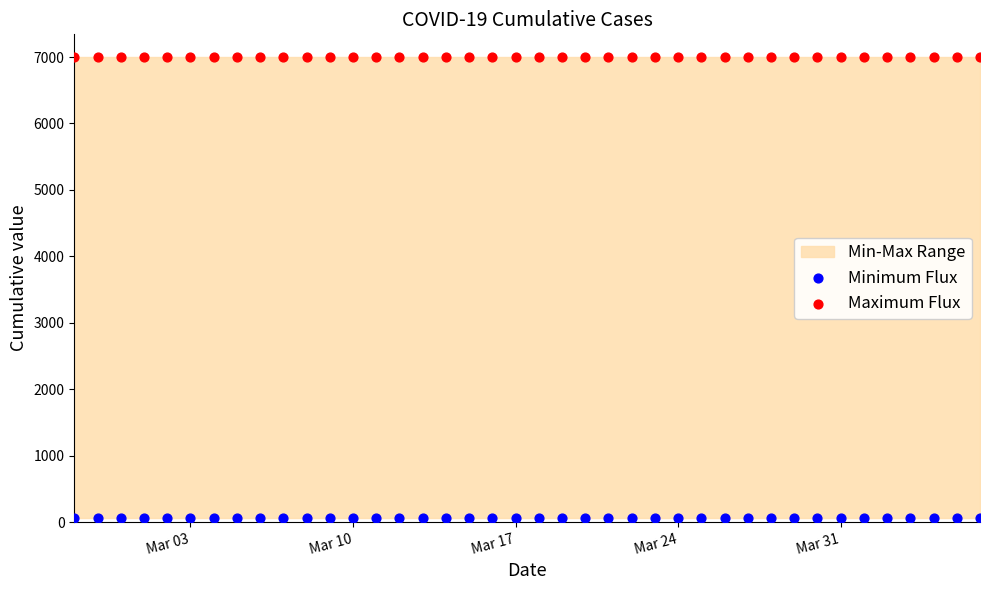

Which series reaches the maximum Y coordinate?

Maximum Flux